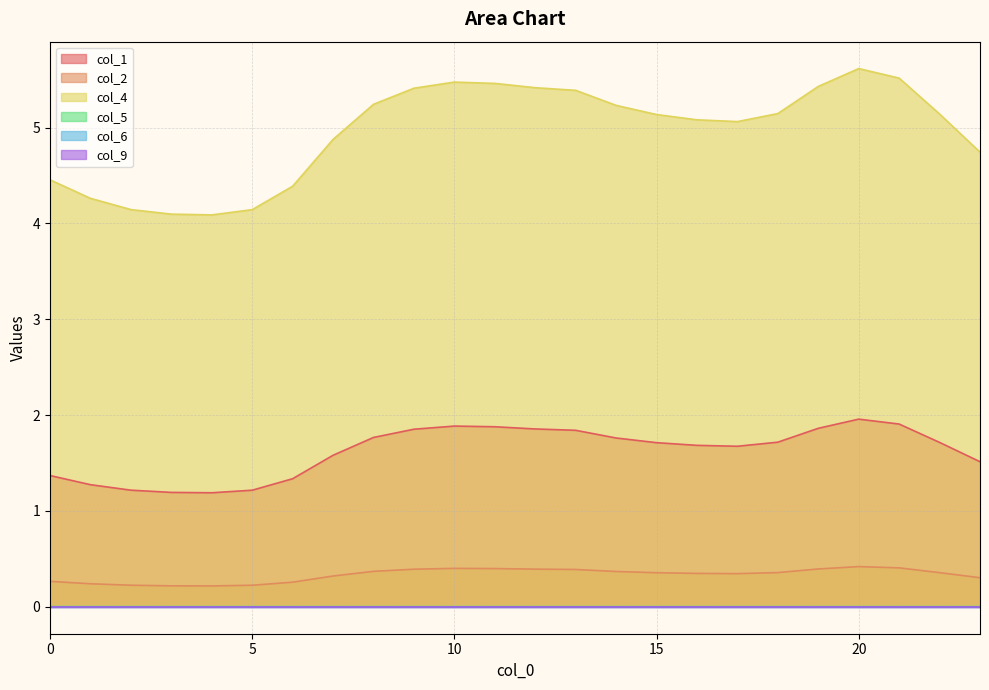

Is the value of col_1 at 9 greater than the value of col_4 at 6?

No